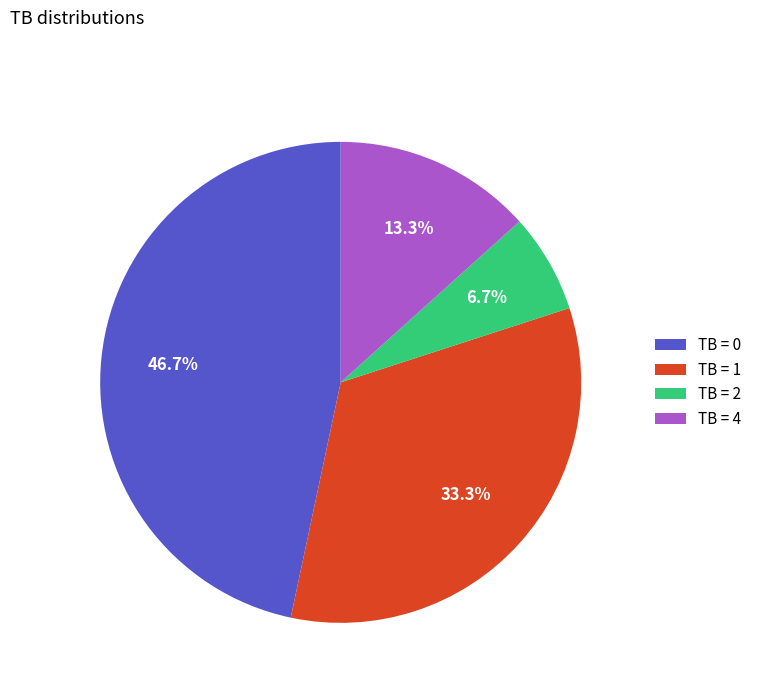

Rank the categories by value from lowest to highest.

TB = 2, TB = 4, TB = 1, TB = 0